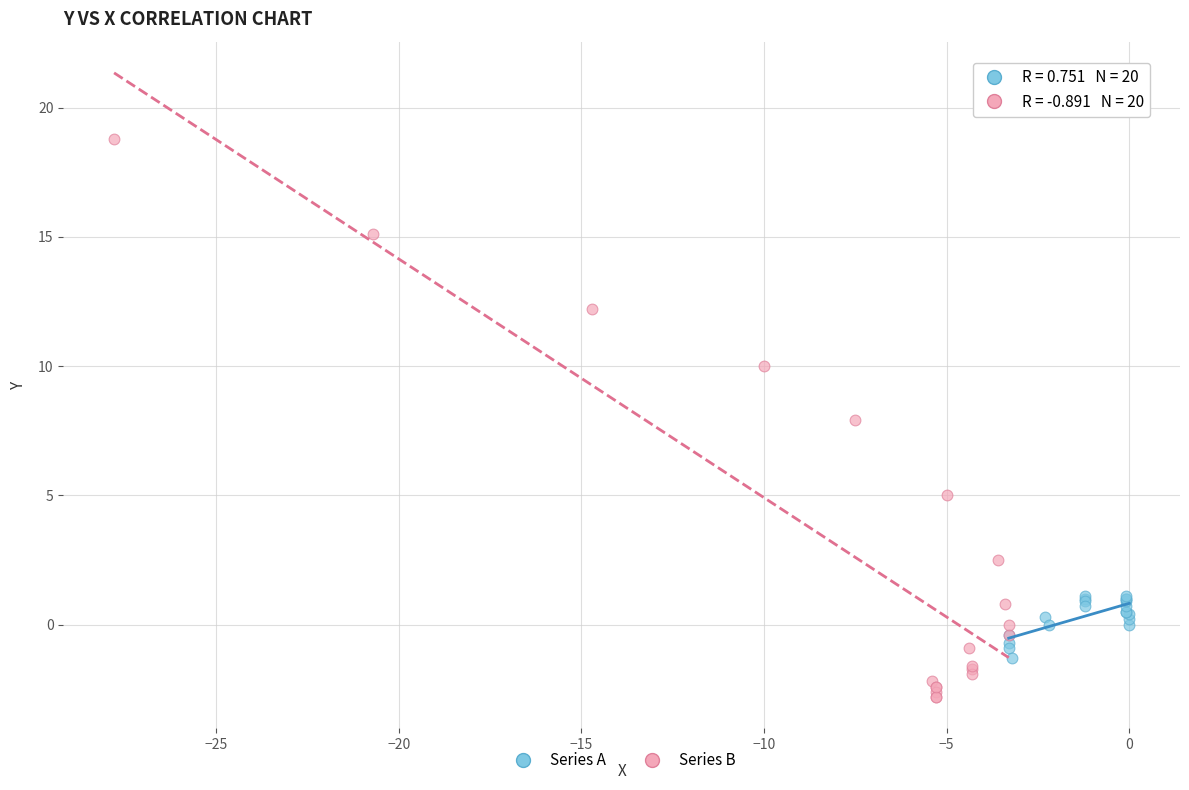

Which series contains the lowest Y value?

Series B